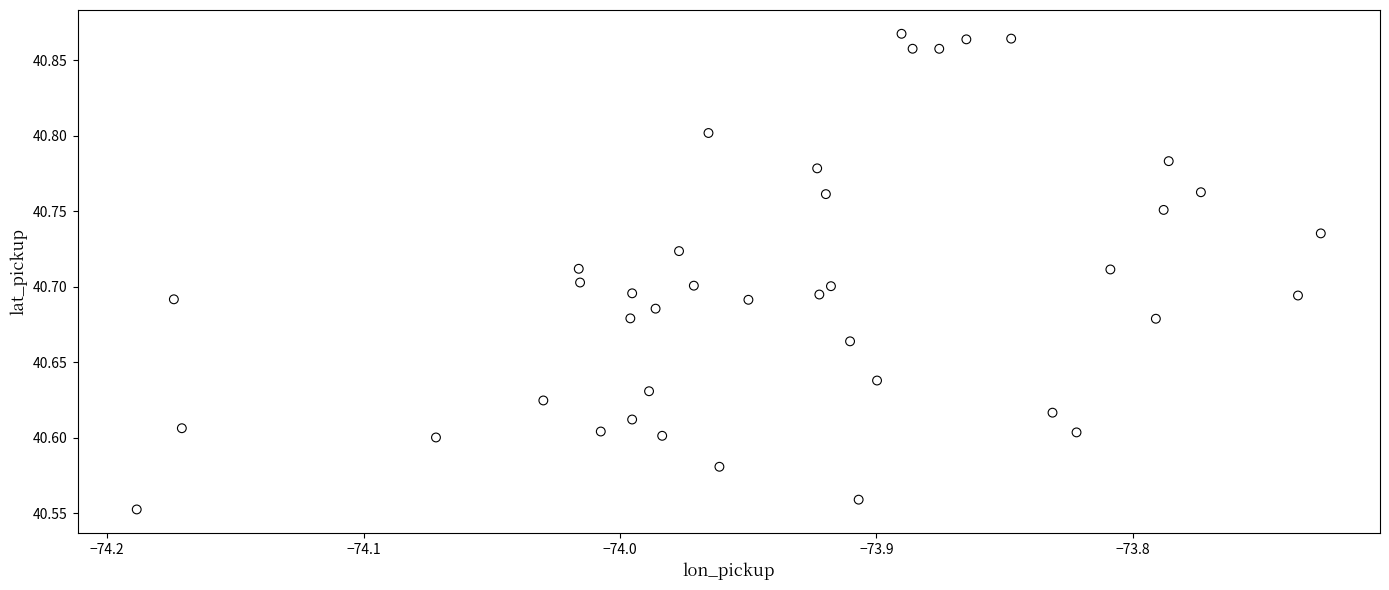

What is the range of Y values (max minus min)?

0.3